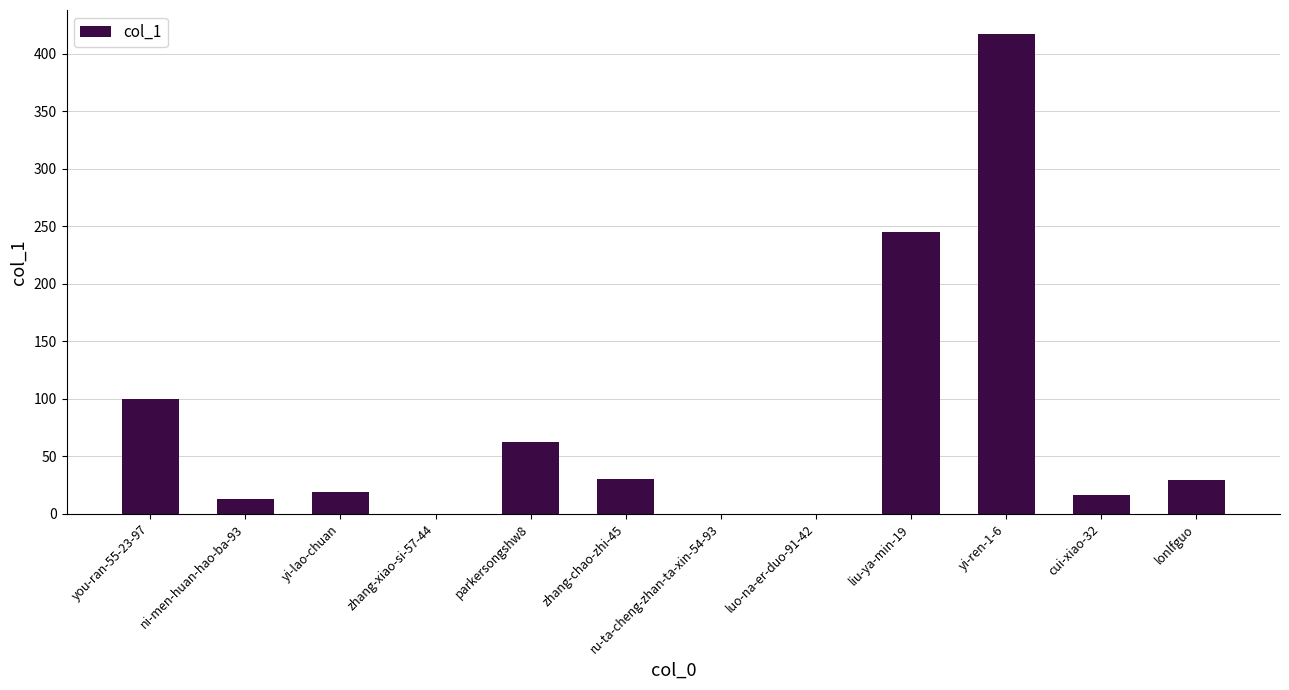

At which label is the value closest to 208?

liu-ya-min-19